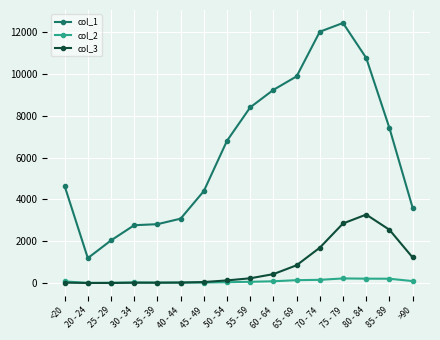

List the series in order of their peak value, highest first.

col_1, col_3, col_2